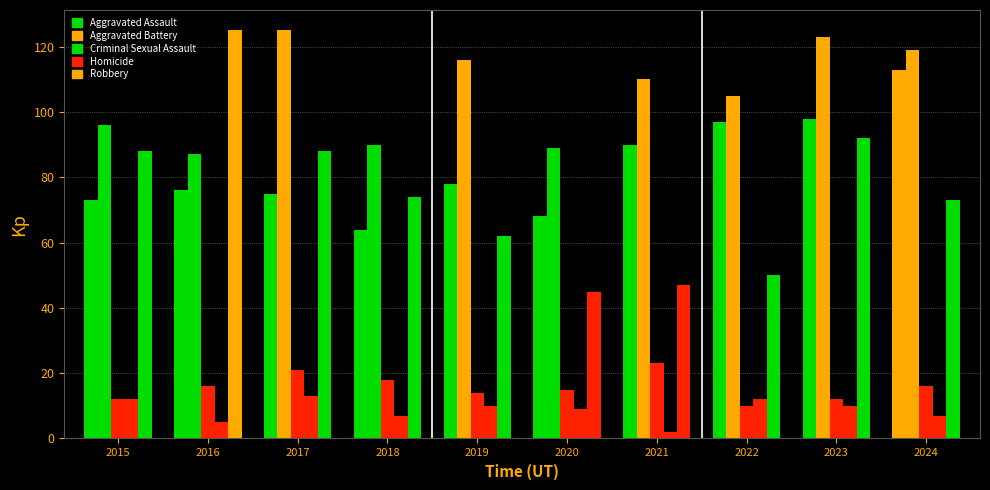

How many bars are there in each group?

5